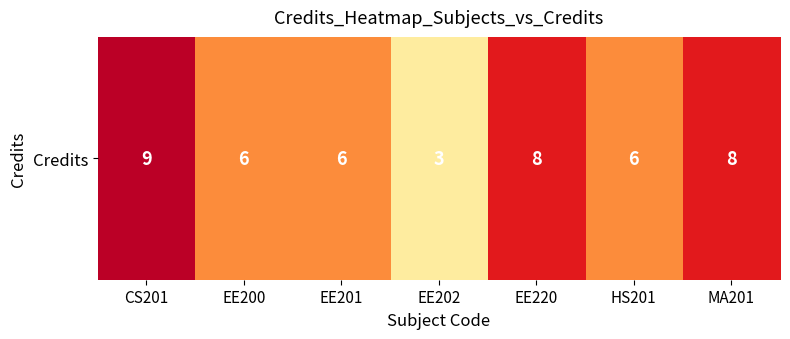

Is it true that the value at EE200 is 9?

False